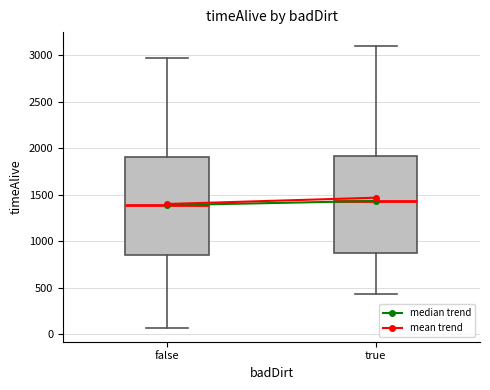

Reading left to right, transcribe this box plot: for each box, give where its median line is, the range the box spans, and where its two whiskers end, as read against the y-axis. The values are not printed on the chart, so give them approximately, as read against the axis.

false: median 1400, box 850 to 1900, whiskers 50 to 2950
true: median 1450, box 850 to 1900, whiskers 450 to 3100